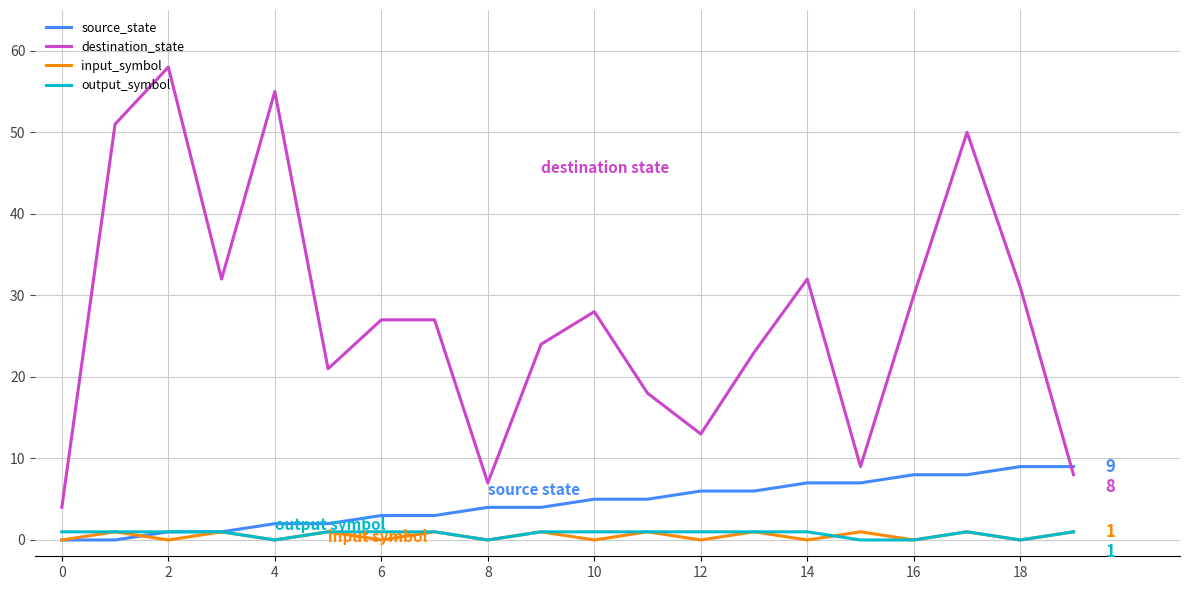

Does the chart display data point markers on the line(s)?

No